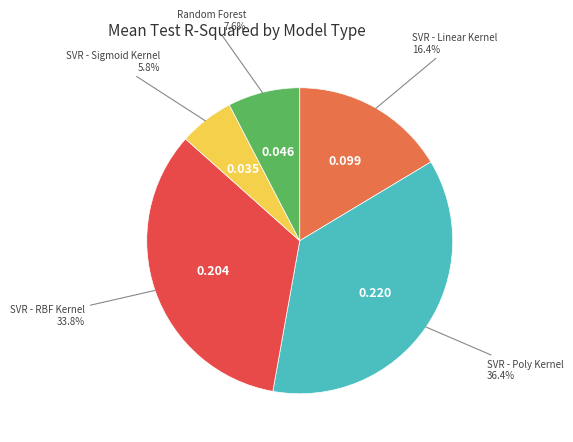

Is it true that SVR - Poly Kernel is 27% of the pie?

False